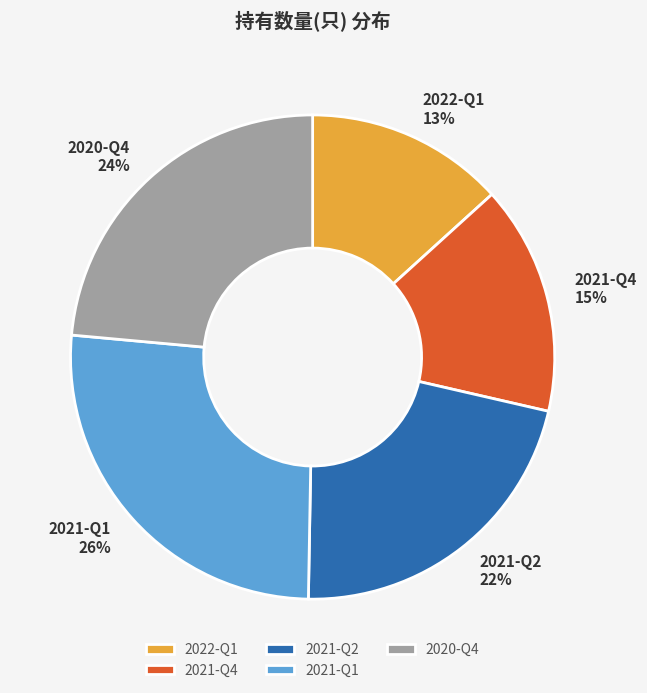

Which category has the biggest portion of the pie?

2021-Q1